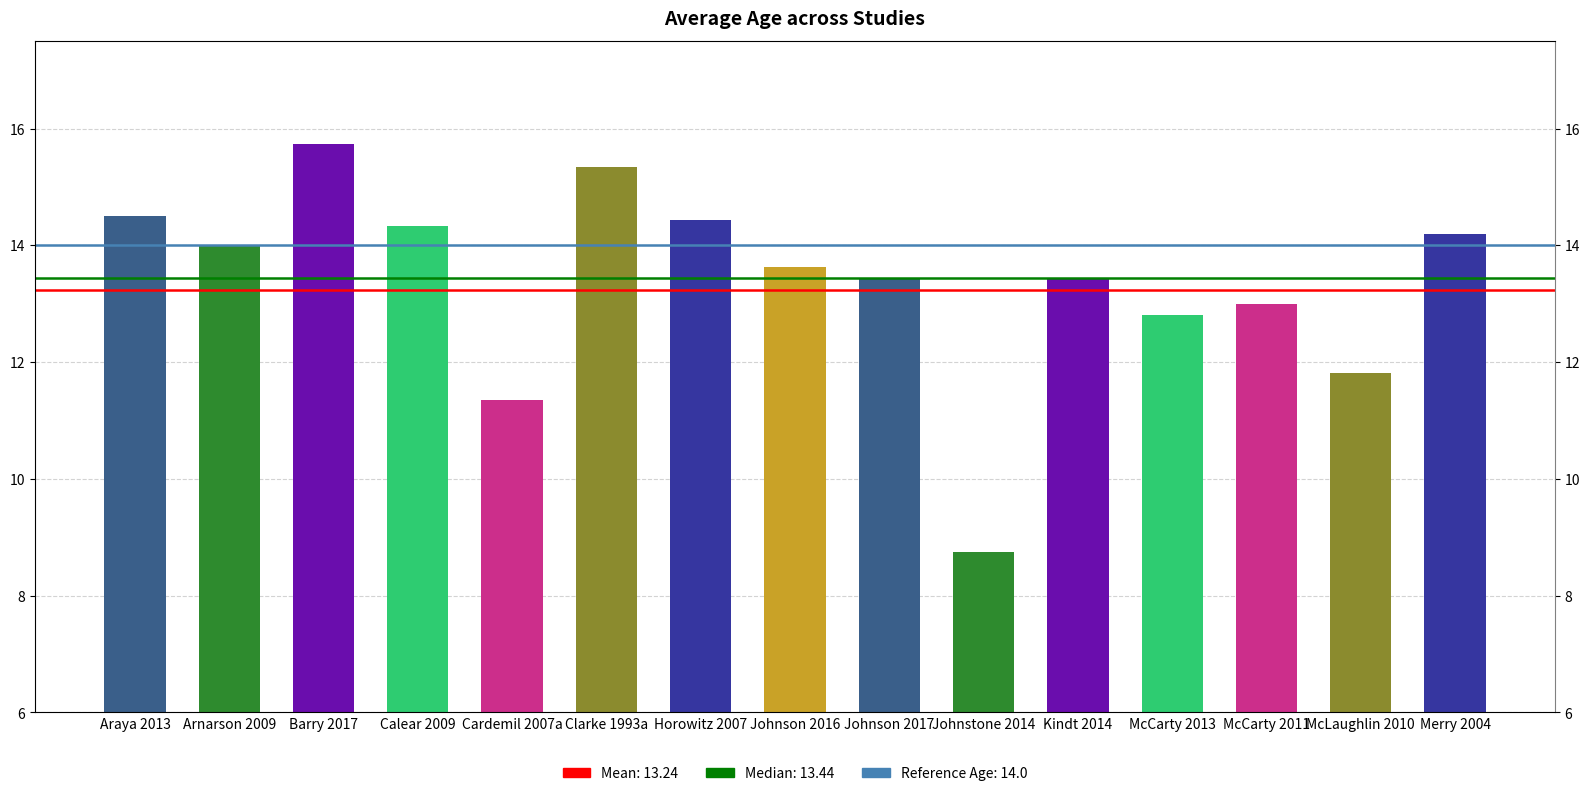

What is the label of the 5th bar from the right?

Kindt 2014